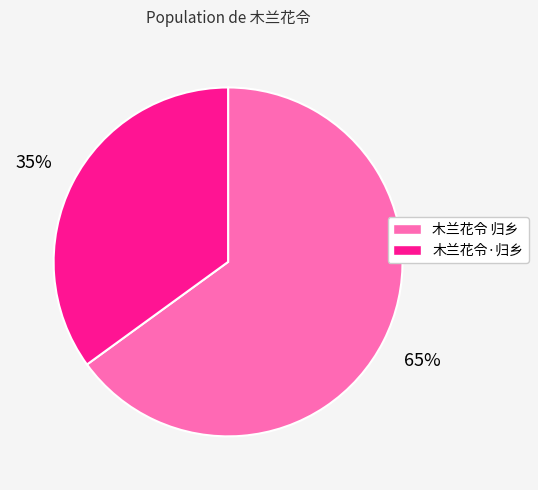

To the nearest percent, what is the difference between the largest and smallest slice percentages?

30%